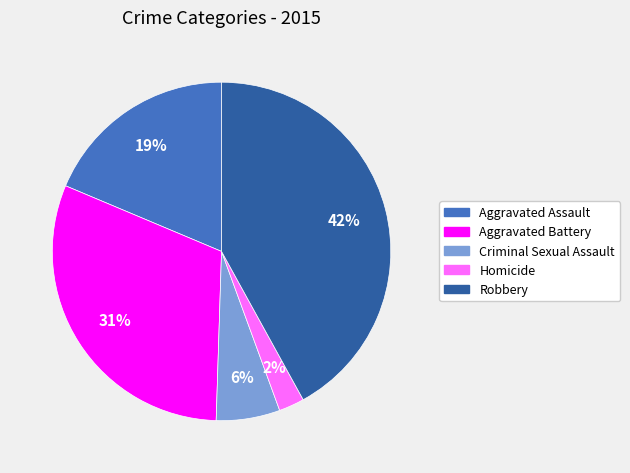

Rank the categories by value from highest to lowest.

Robbery, Aggravated Battery, Aggravated Assault, Criminal Sexual Assault, Homicide